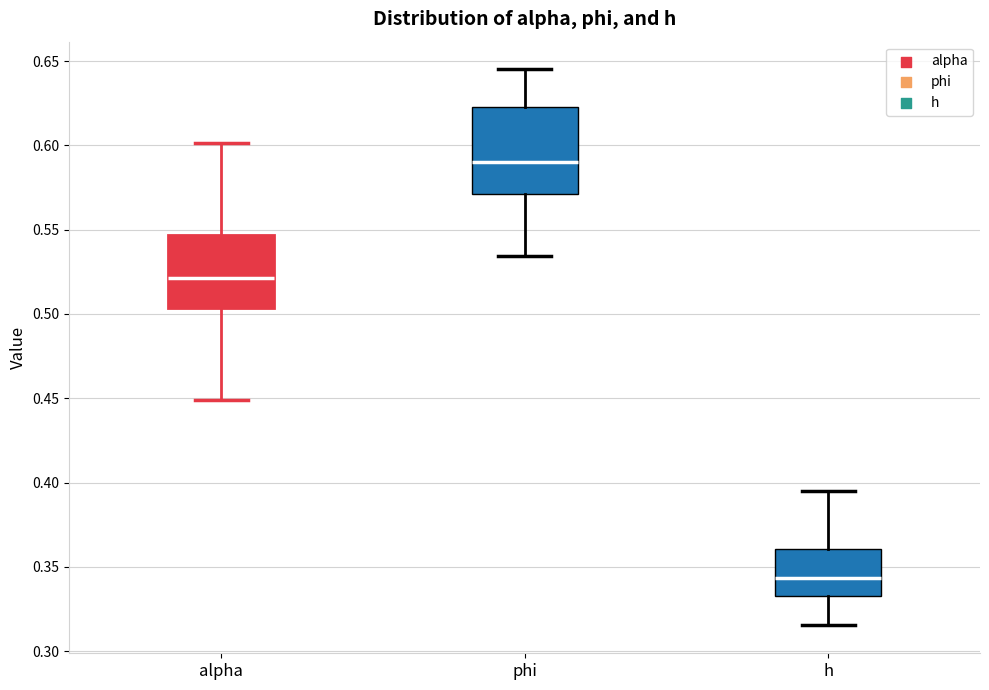

Where does the lower whisker of the box for alpha end on the y-axis? The values are not printed on the chart, so give them approximately, as read against the axis.

0.450